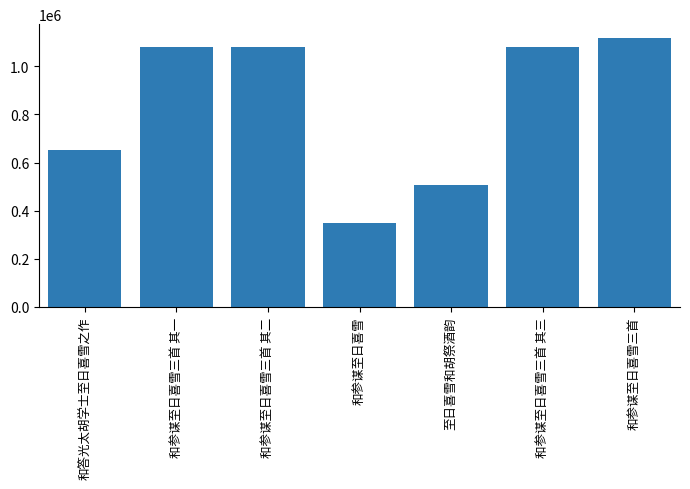

What is the label of the 3rd bar from the left?

和参谋至日喜雪三首 其二